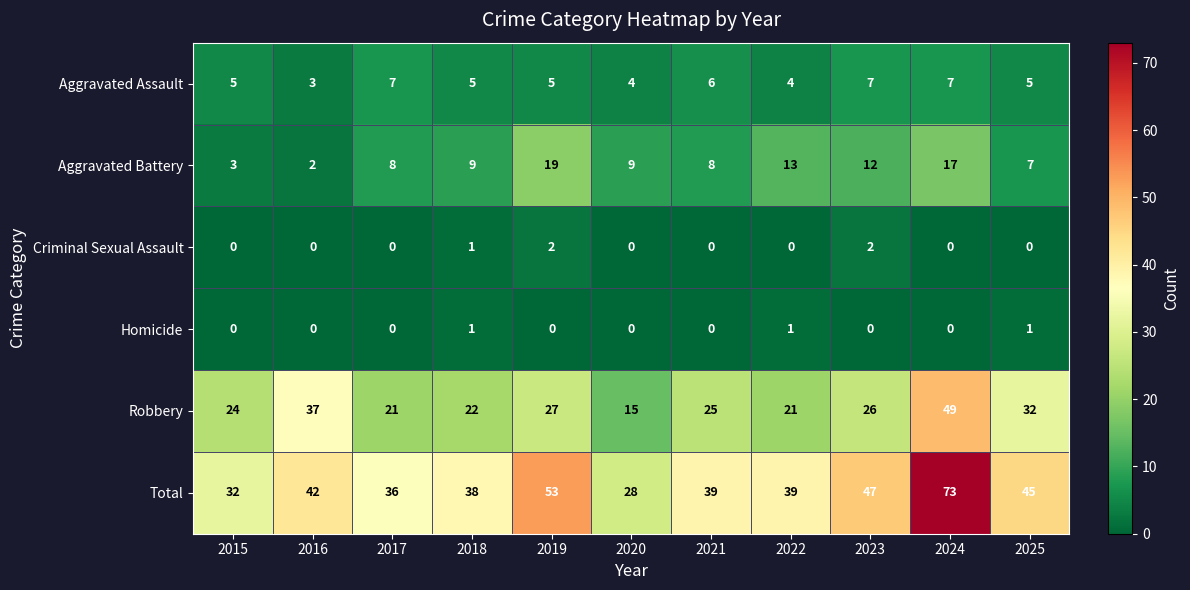

The Aggravated Battery series shows 2 at 2016. True or false?

True